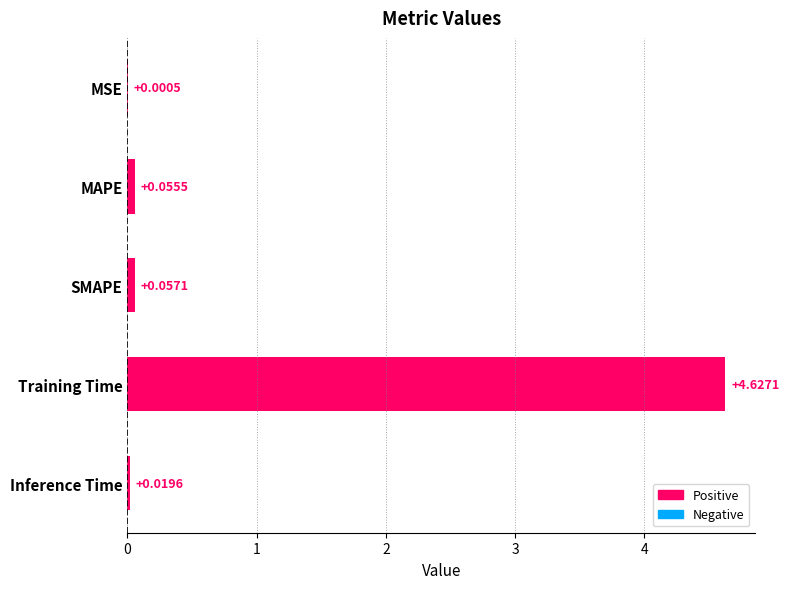

Which has a higher value, Training Time or MAPE?

Training Time